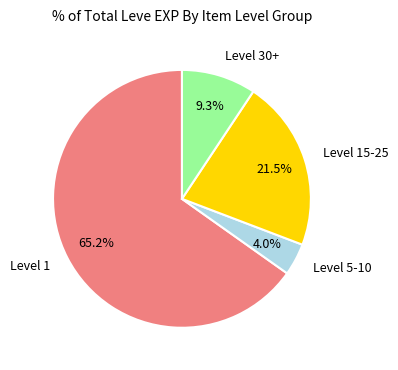

Which category has the biggest portion of the pie?

Level 1